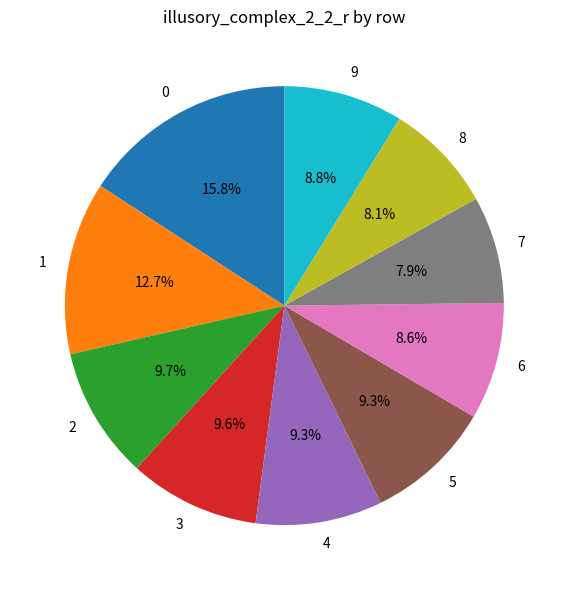

True or false: 9 accounts for 9% of the total.

True